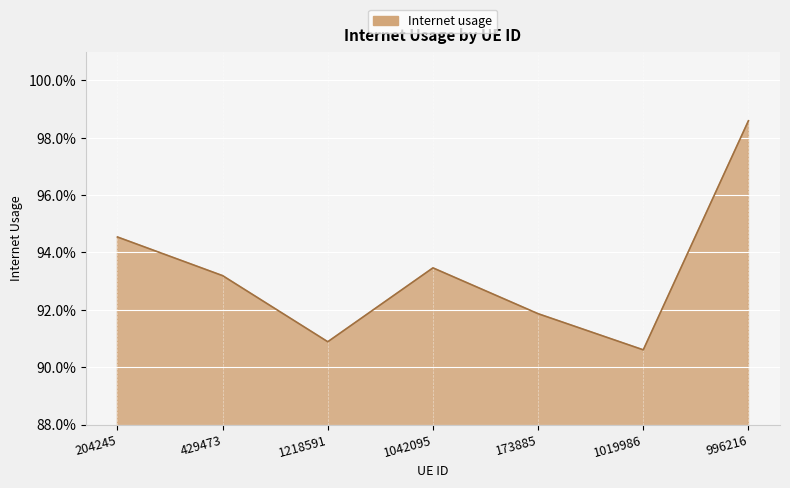

Is it true that the value at 429473 is 0.9?

True